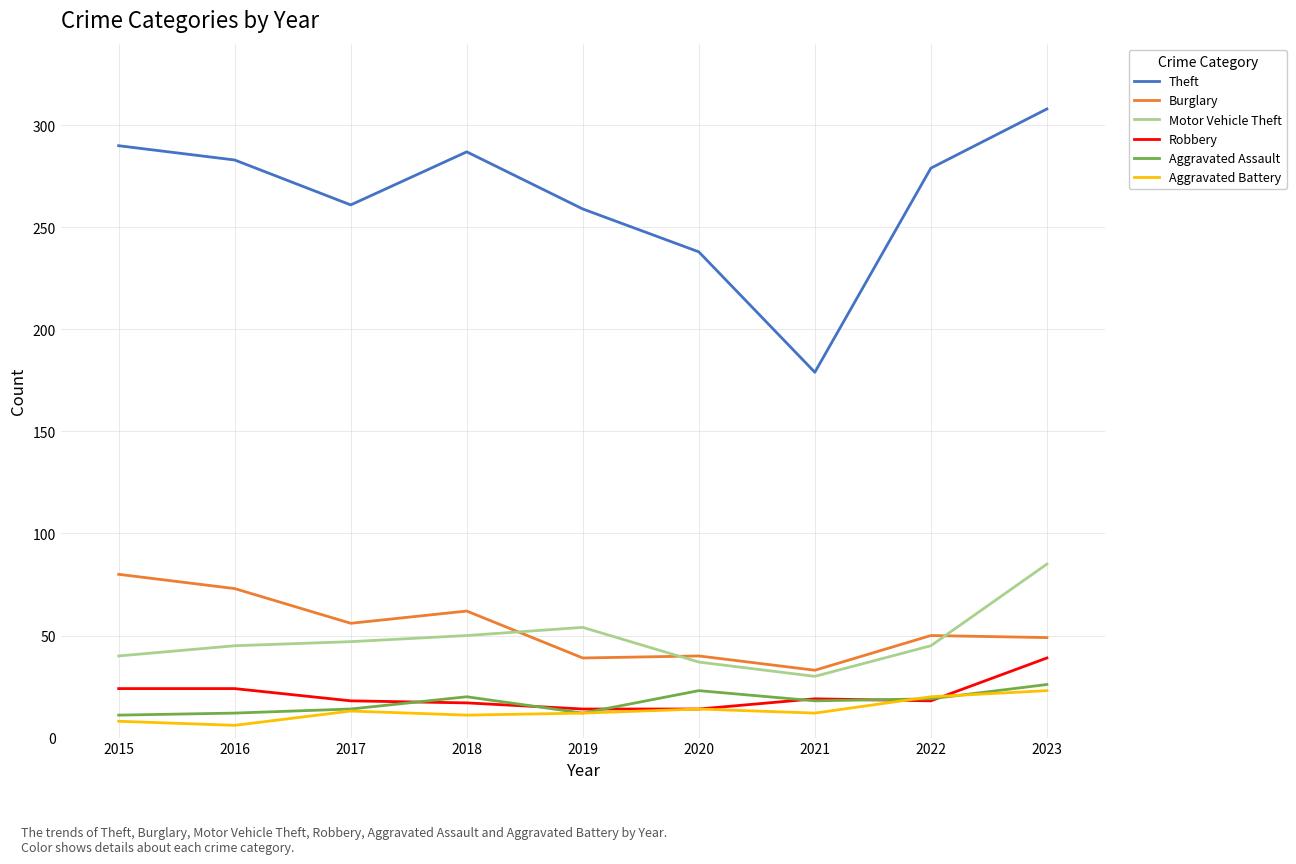

Does the chart display data point markers on the line(s)?

No